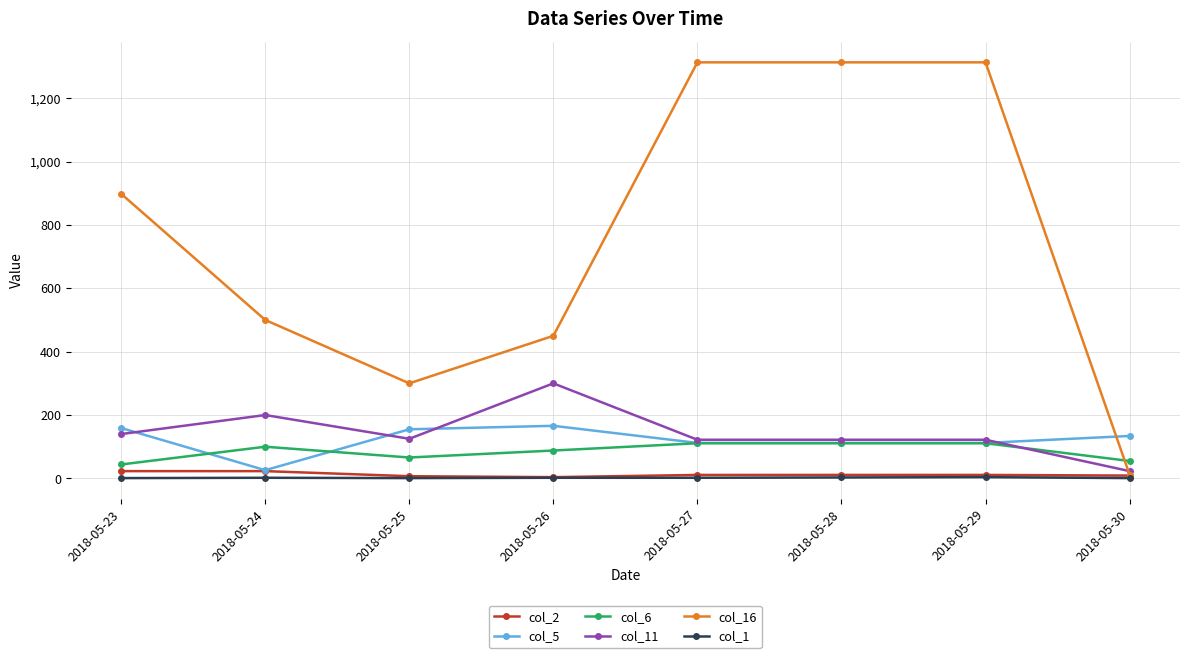

The value of col_16 at 2018-05-23 is 898. True or false?

True